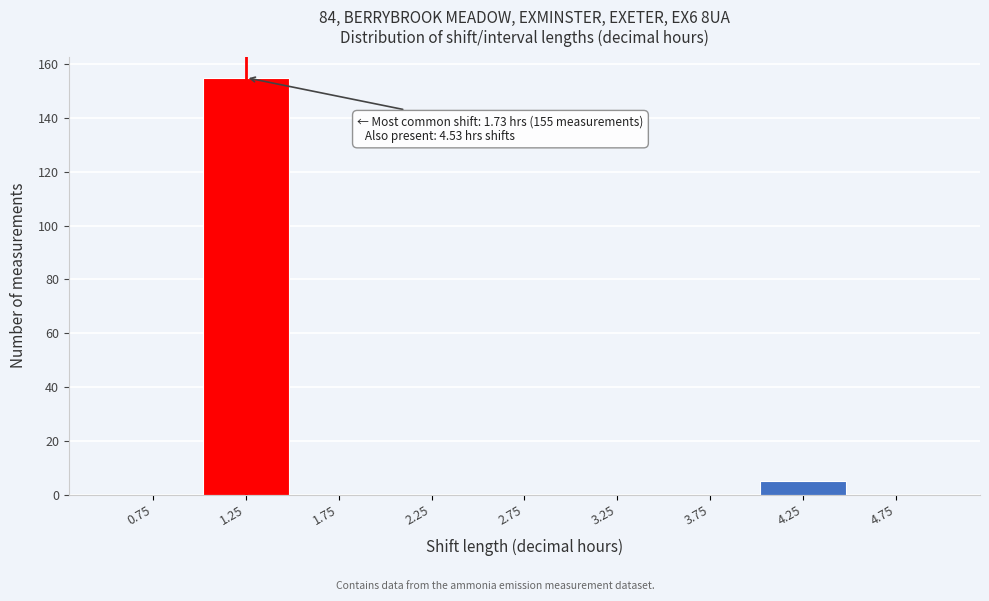

Reading right to left, transcribe all the data shown in this chart.

4.75=0	4.25=5	3.75=0	3.25=0	2.75=0	2.25=0	1.75=0	1.25=155	0.75=0